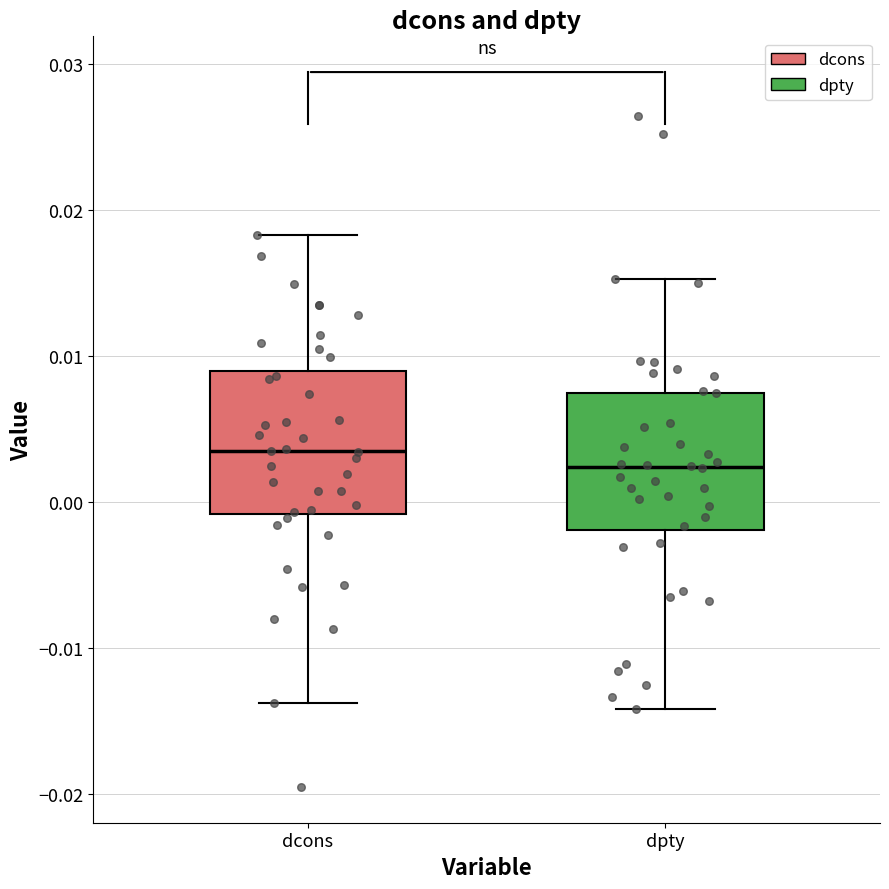

Reading left to right, transcribe this box plot: for each box, give where its median line is, the range the box spans, and where its two whiskers end, as read against the y-axis. The values are not printed on the chart, so give them approximately, as read against the axis.

dcons: median 0.003, box -0.001 to 0.009, whiskers -0.014 to 0.018
dpty: median 0.002, box -0.002 to 0.007, whiskers -0.014 to 0.015